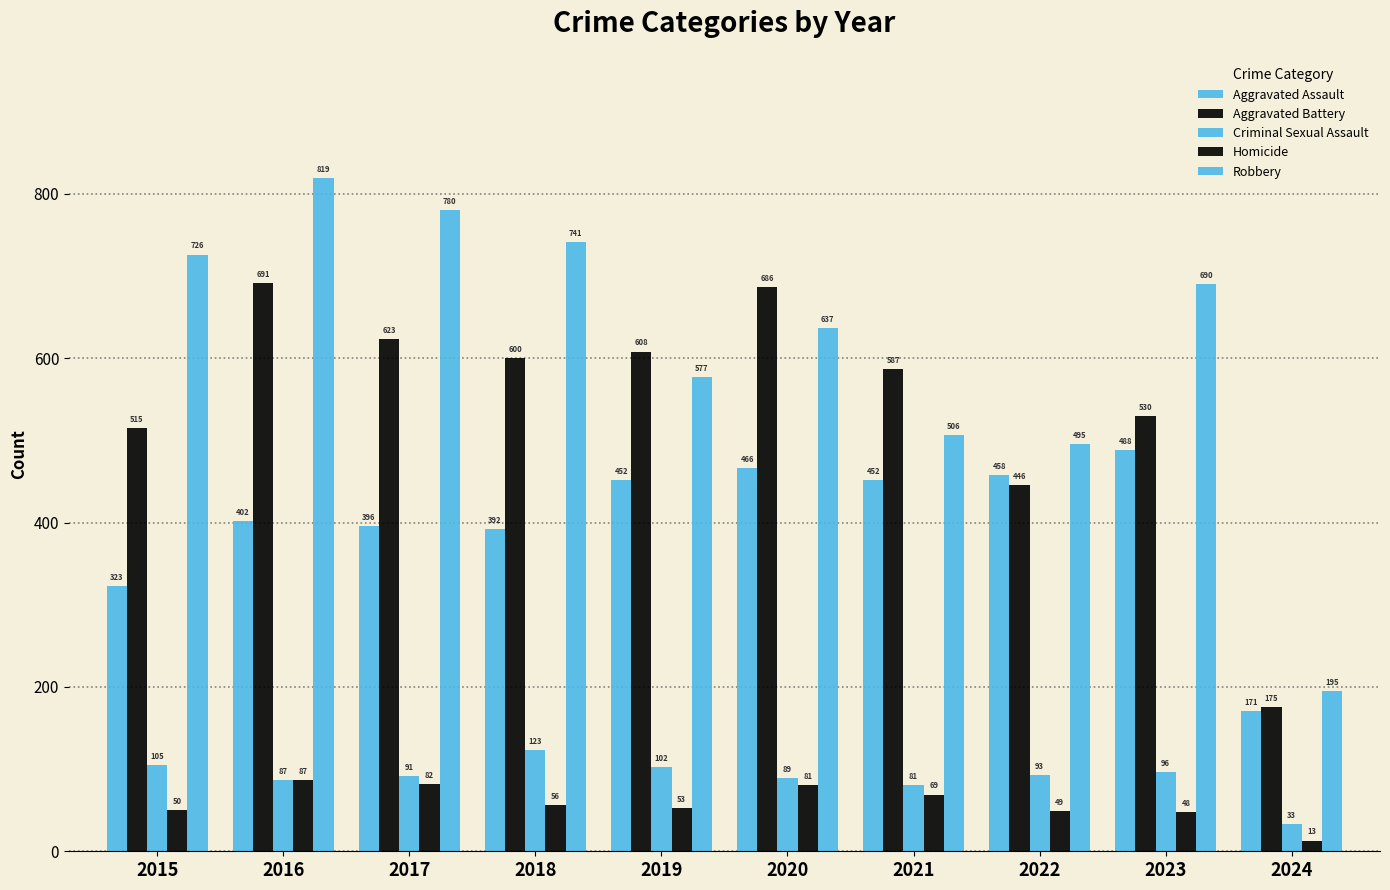

Is it true that Homicide equals 53 at 2019?

True